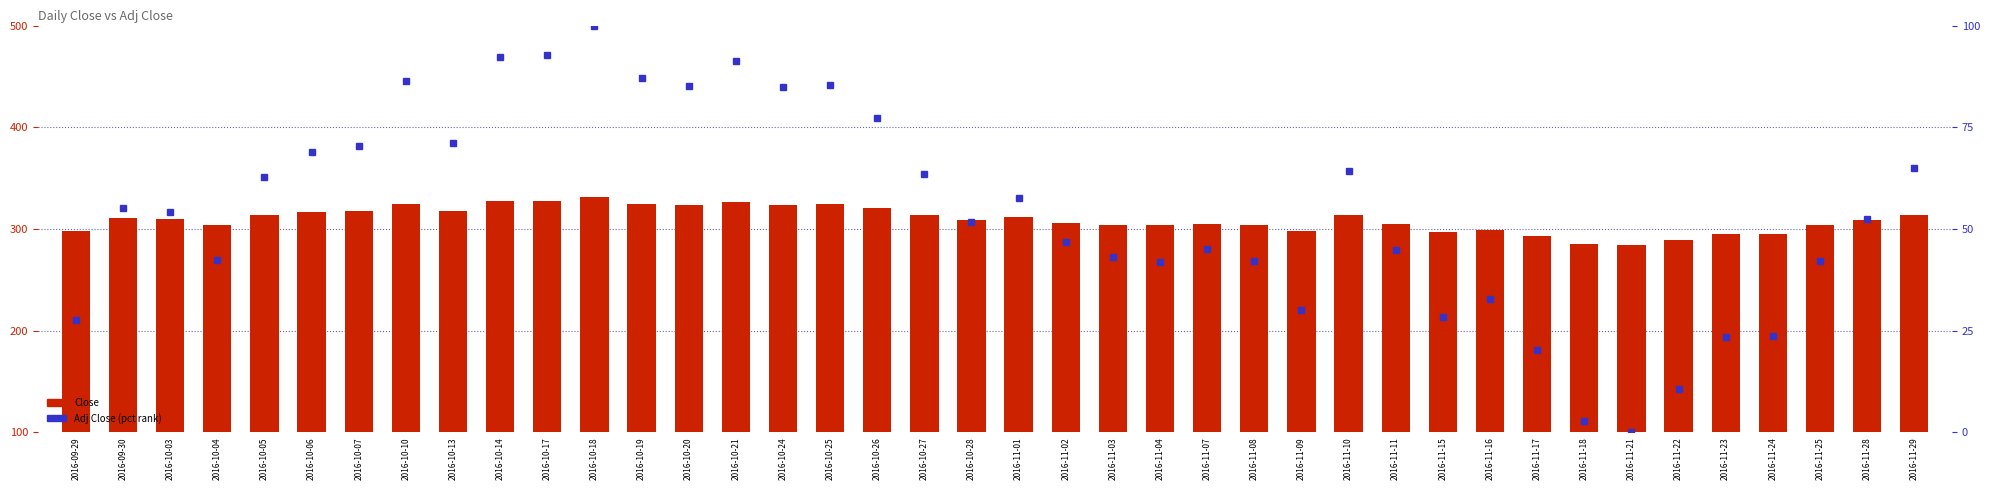

How many data points does each series have?

40